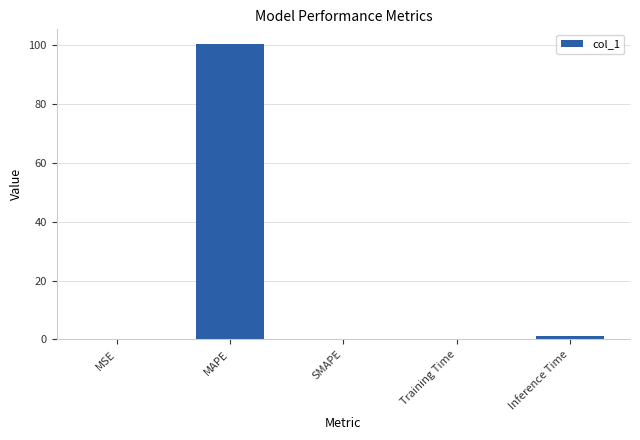

True or false: the data shows 0.0 at SMAPE.

True